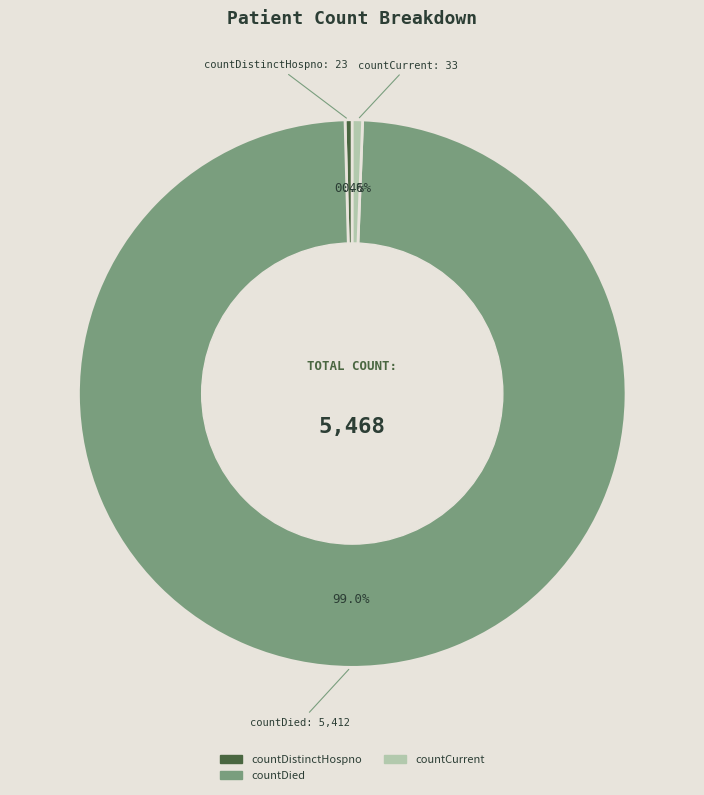

Is there any slice that represents more than half of the pie?

Yes